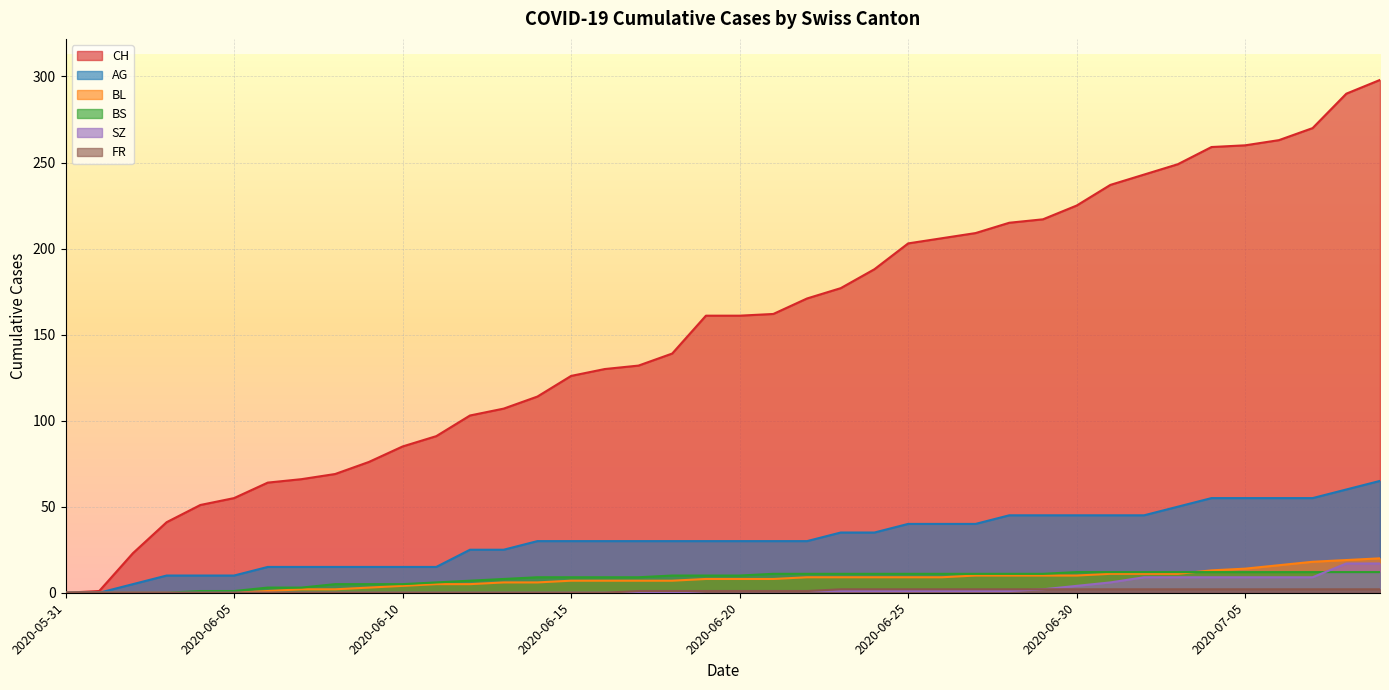

What is the difference between the second highest and second lowest values in the FR series?

2